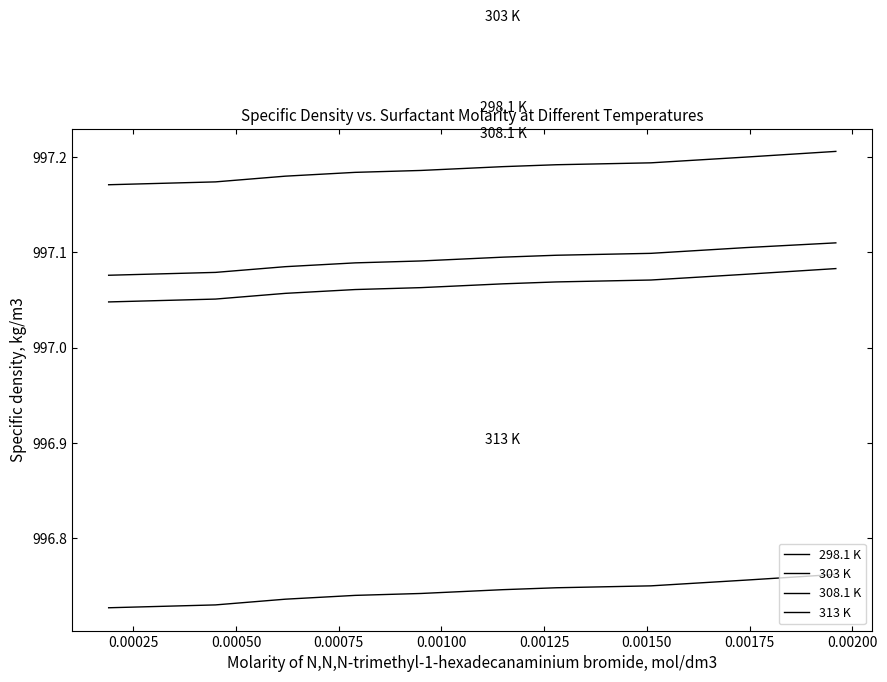

True or false: 308.1 K and 303 K cross at least once.

False